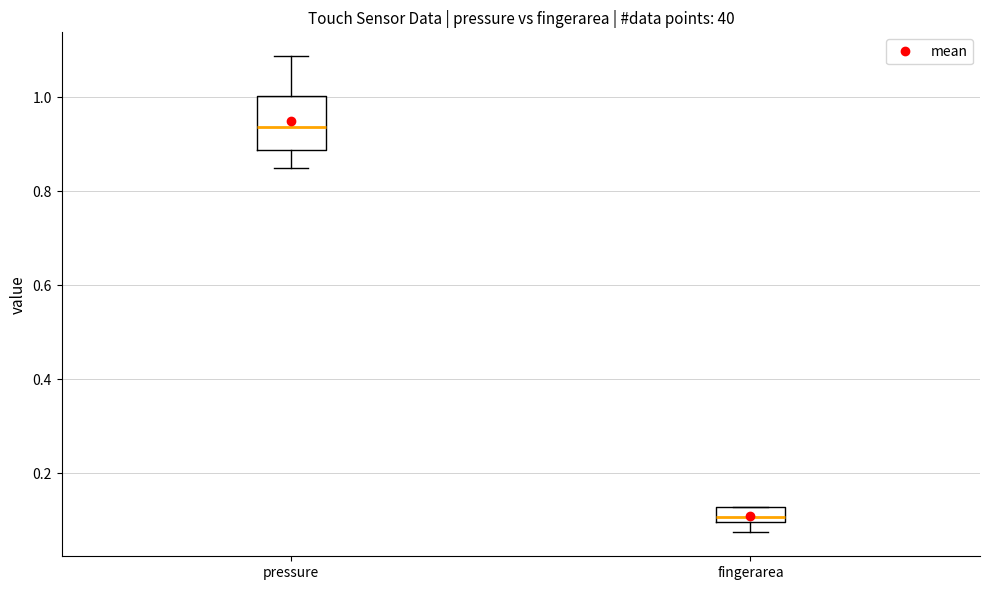

Reading left to right, transcribe this box plot: for each box, give where its median line is, the range the box spans, and where its two whiskers end, as read against the y-axis. The values are not printed on the chart, so give them approximately, as read against the axis.

pressure: median 0.94, box 0.88 to 1.00, whiskers 0.86 to 1.08
fingerarea: median 0.10 (just above the box's lower edge), box 0.10 to 0.12, whiskers 0.08 to 0.12